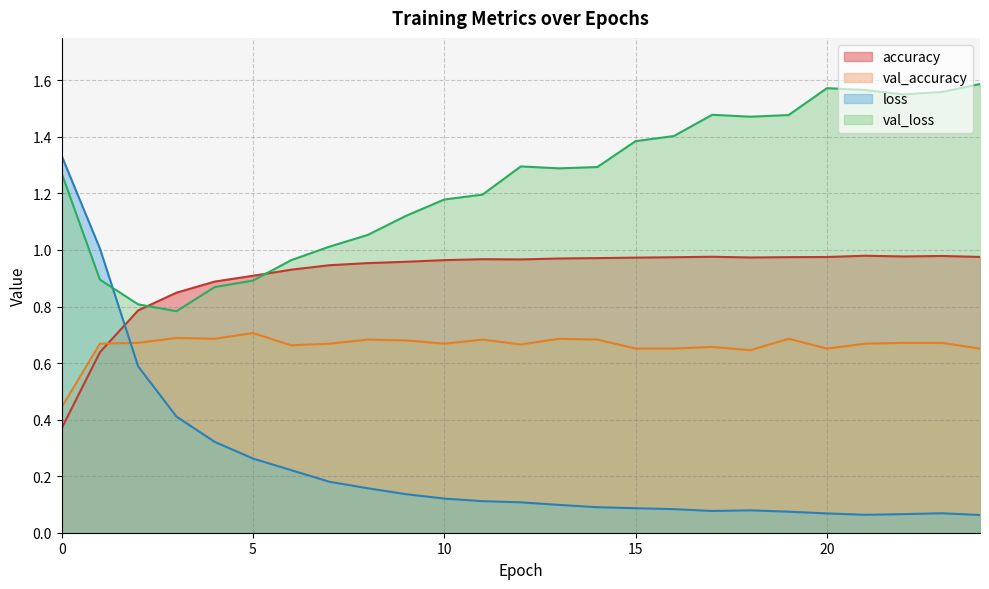

How many interior local valleys does the loss series have?

2